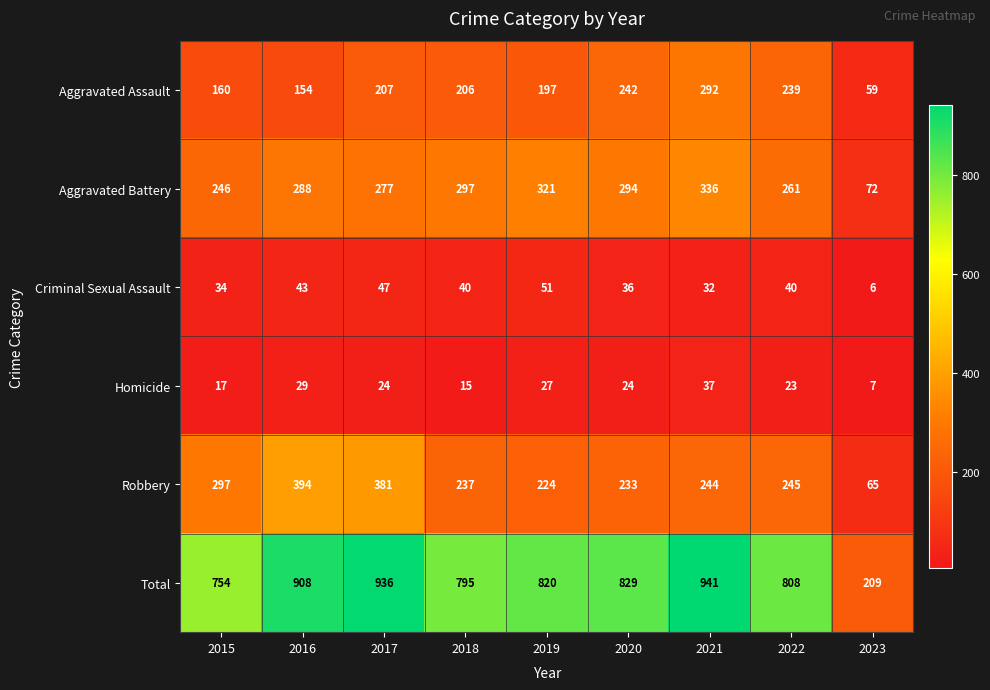

The value of Criminal Sexual Assault at 2017 is 47. True or false?

True